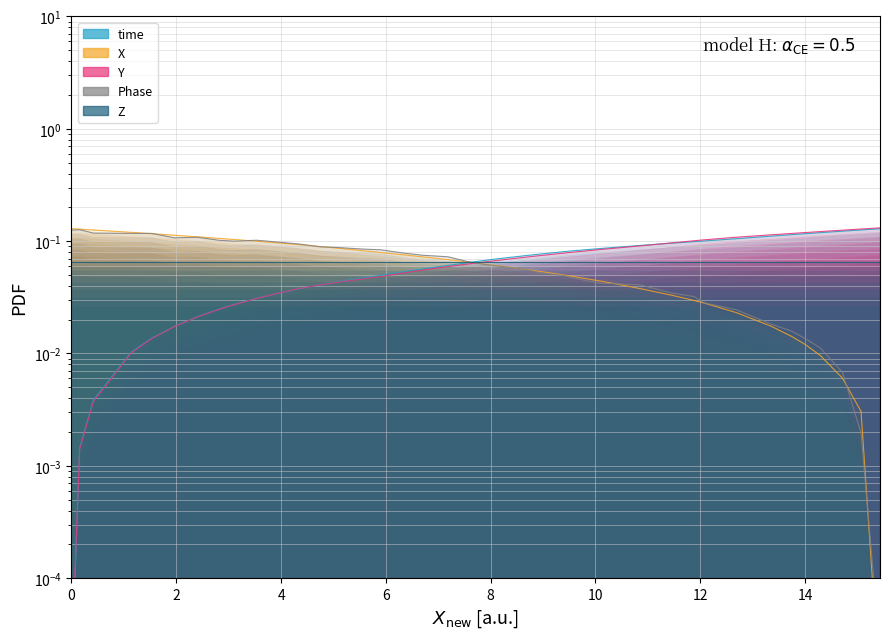

What is the highest value of the X_new series?

0.1